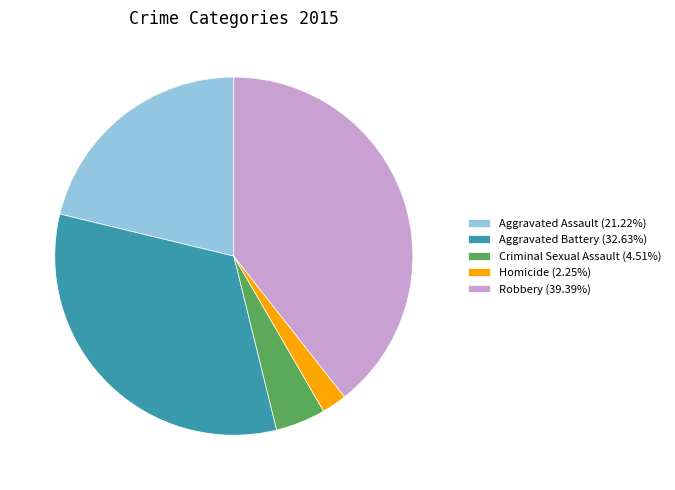

Does Criminal Sexual Assault (4.51%) represent more than half of the total?

No